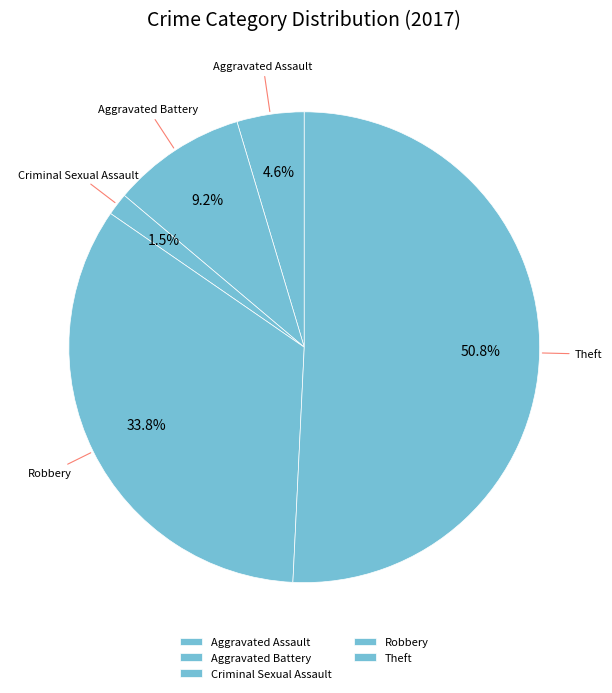

To the nearest percent, what is the difference between the Aggravated Assault and Criminal Sexual Assault slice percentages?

3%